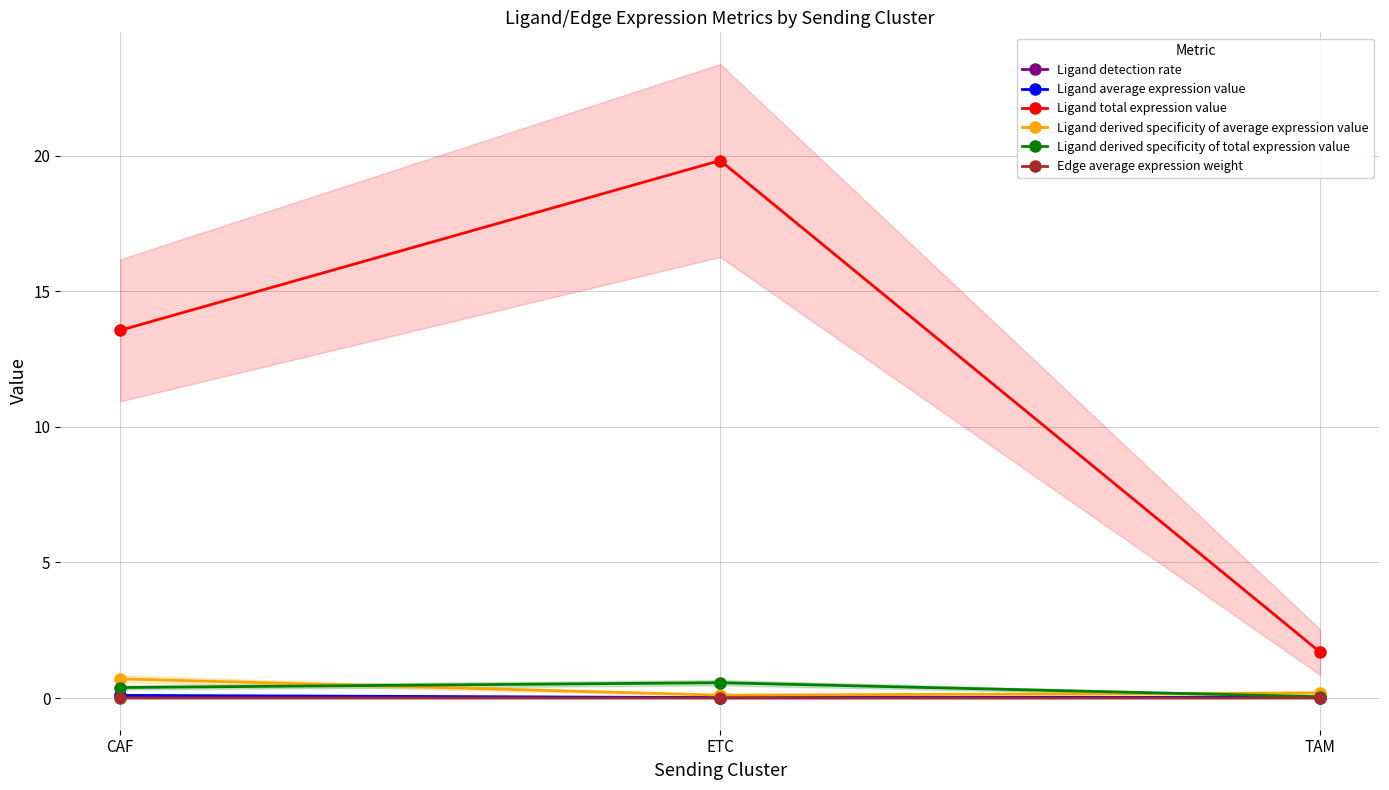

Reading left to right, what are all the values shown in this chart?

Ligand detection rate: CAF=0.1	ETC=0.0	TAM=0.0
Ligand average expression value: CAF=0.1	ETC=0.0	TAM=0.0
Ligand total expression value: CAF=13.6	ETC=19.8	TAM=1.7
Ligand derived specificity of average expression value: CAF=0.7	ETC=0.1	TAM=0.2
Ligand derived specificity of total expression value: CAF=0.4	ETC=0.6	TAM=0.0
Edge average expression weight: CAF=0.0	ETC=0.0	TAM=0.0